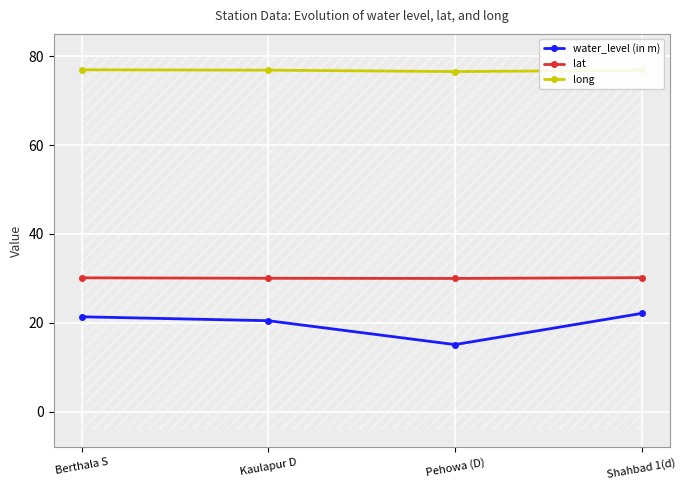

Reading left to right, list all the values displayed in this chart.

water_level (in m): Berthala S=21.4	Kaulapur D=20.5	Pehowa (D)=15.1	Shahbad 1(d)=22.1
lat: Berthala S=30.1	Kaulapur D=30.0	Pehowa (D)=30.0	Shahbad 1(d)=30.2
long: Berthala S=77.0	Kaulapur D=76.9	Pehowa (D)=76.6	Shahbad 1(d)=76.9